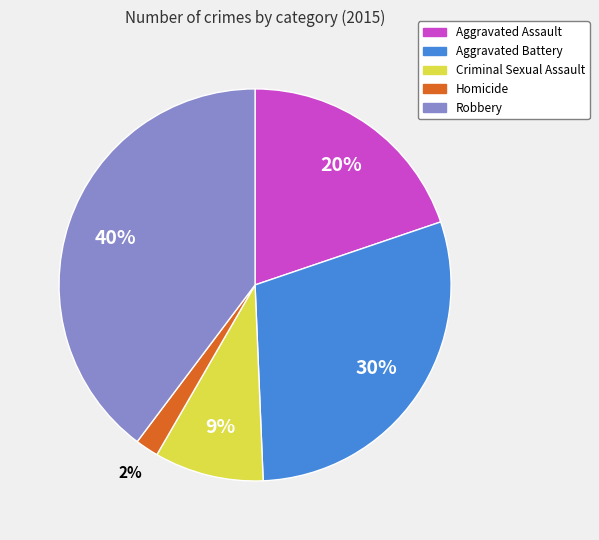

True or false: Robbery accounts for 30% of the total.

False